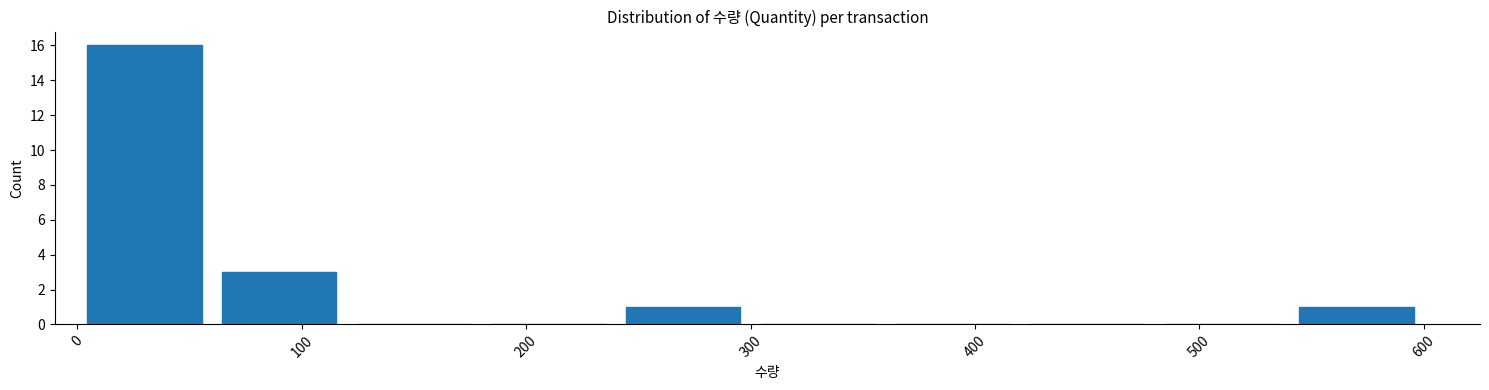

Over which range of the x-axis is the bar tallest?

0 to 60